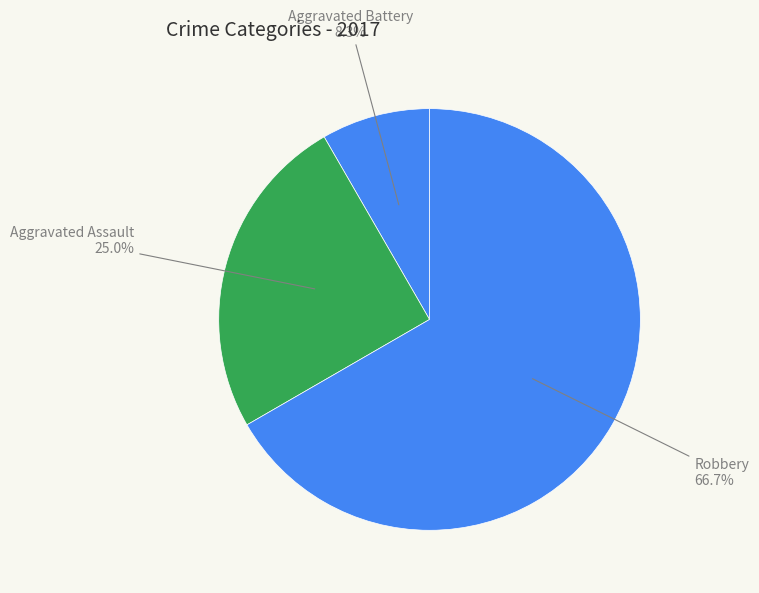

What is the majority slice?

Robbery